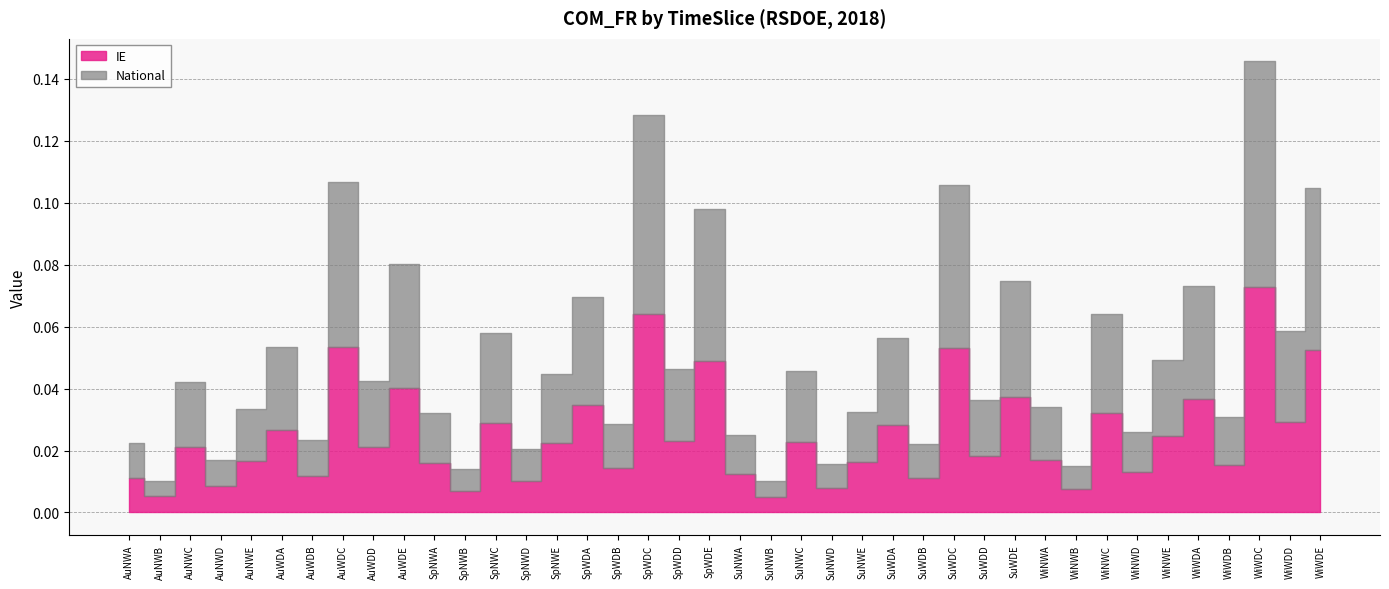

What is the total value across all series at SuWDC?

0.1